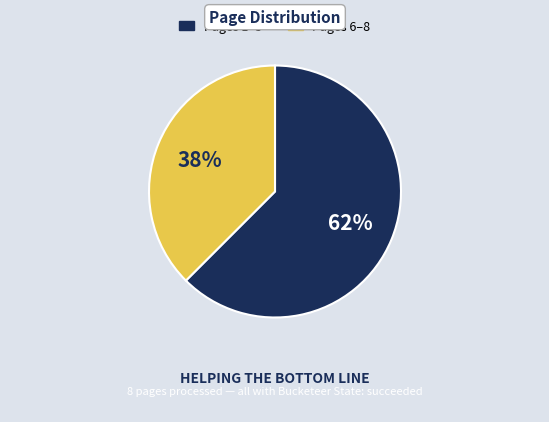

Does any single category account for the majority?

Yes